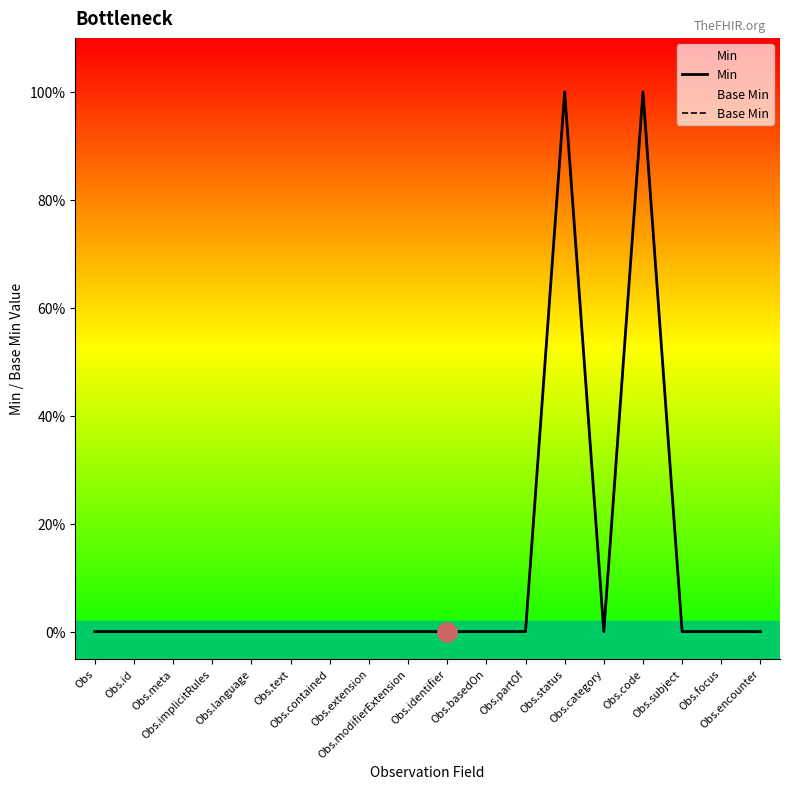

At which category is the sum across all series the highest?

Obs.status